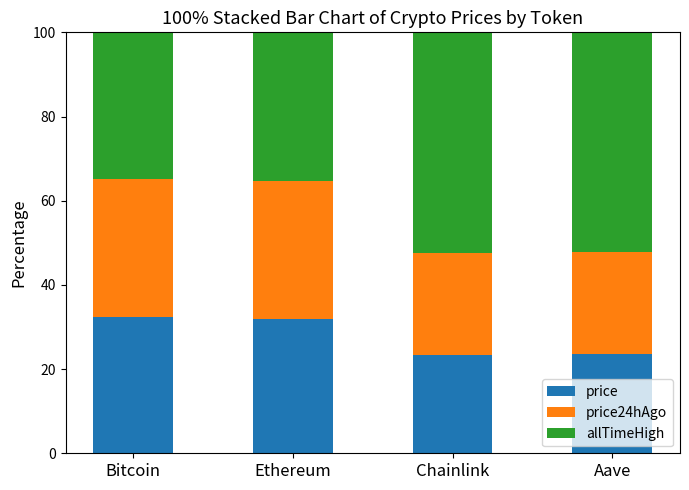

Is it true that price equals 35.7 at Aave?

False